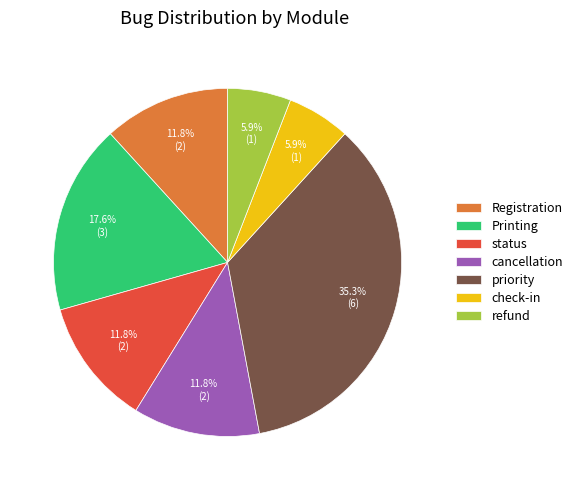

Which has a higher value, status or refund?

status